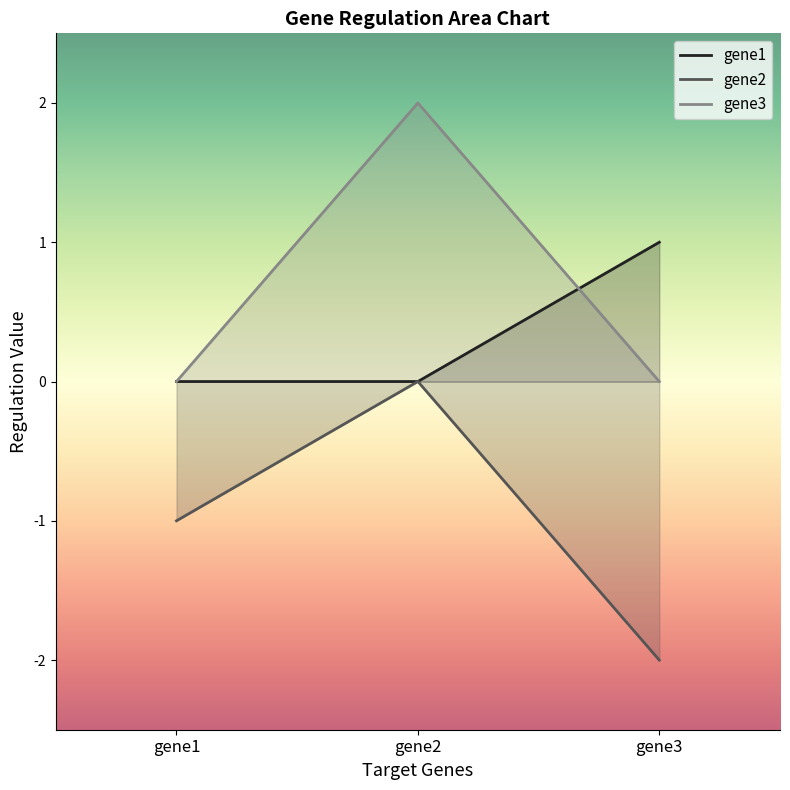

Reading right to left, extract all data points from this chart.

gene1: gene3=1	gene2=0	gene1=0
gene2: gene3=-2	gene2=0	gene1=-1
gene3: gene3=0	gene2=2	gene1=0